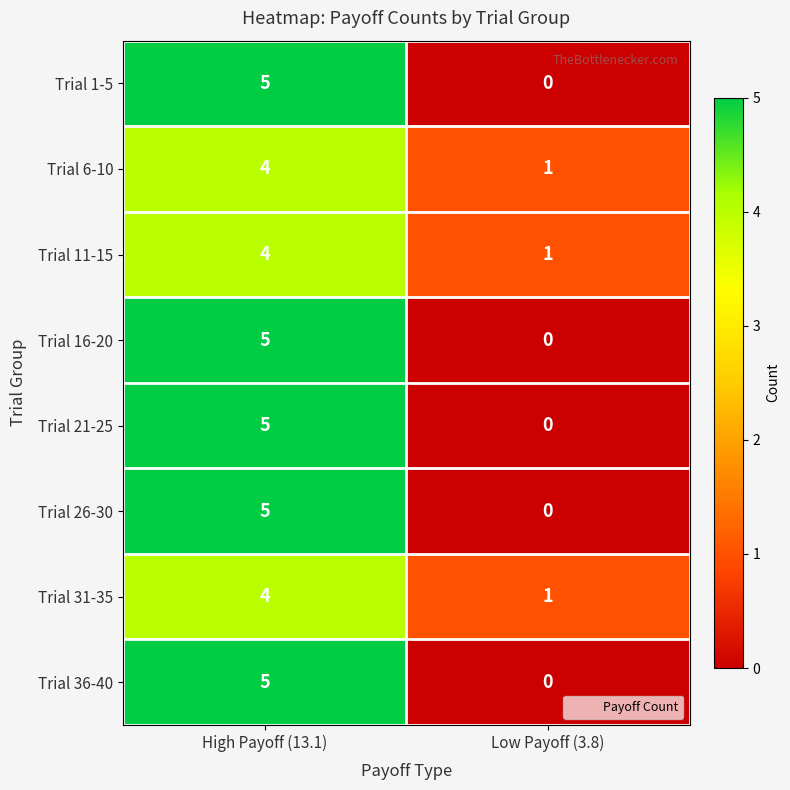

Rank the categories by Trial 11-15 value from lowest to highest.

Low Payoff (3.8), High Payoff (13.1)